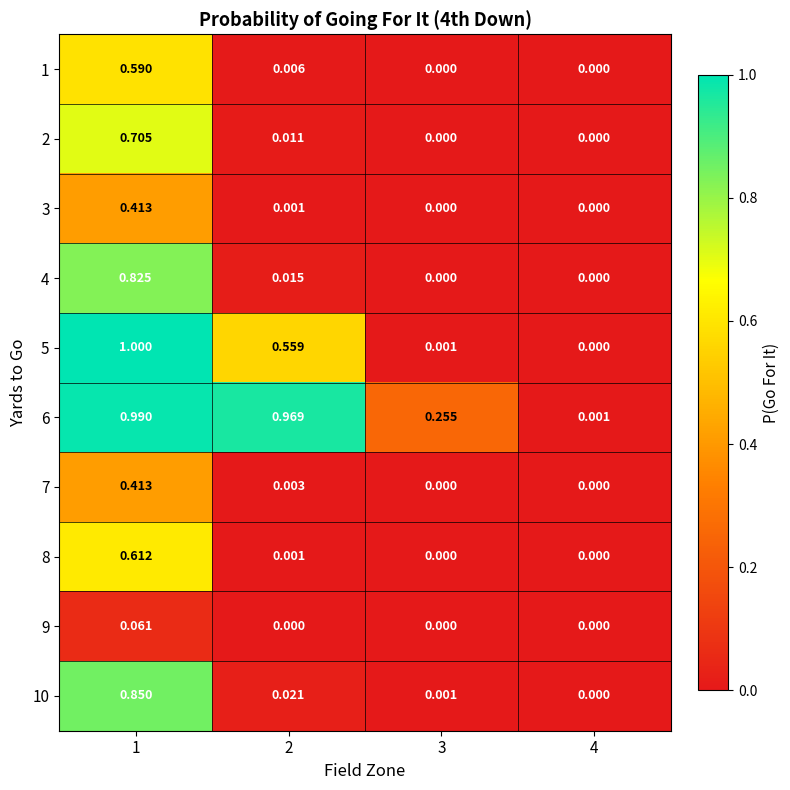

Is the value of 2 at 4 greater than the value of 10 at 2?

No